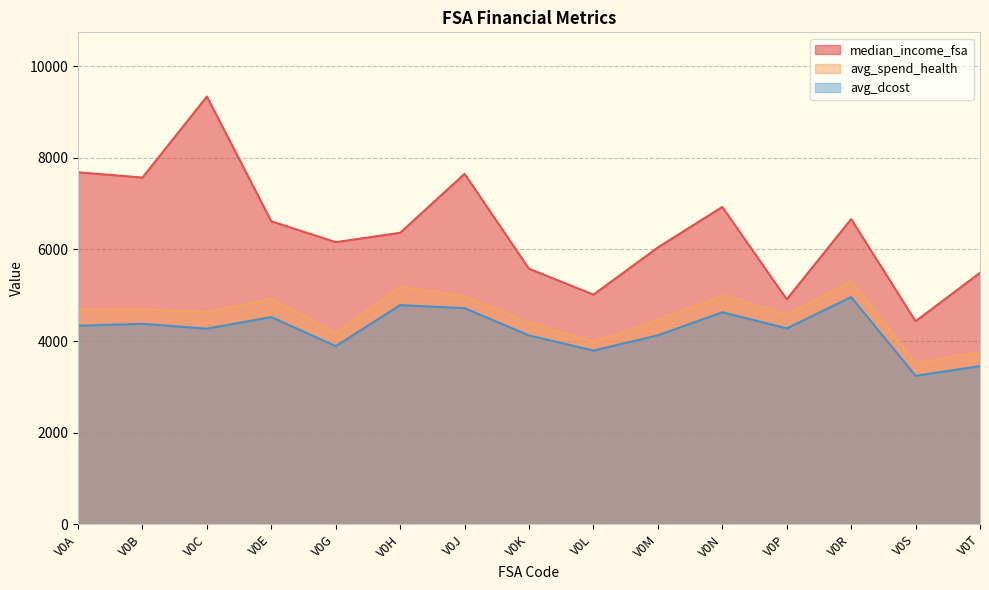

Rank the series at V0E from highest to lowest value.

median_income_fsa, avg_spend_health, avg_dcost